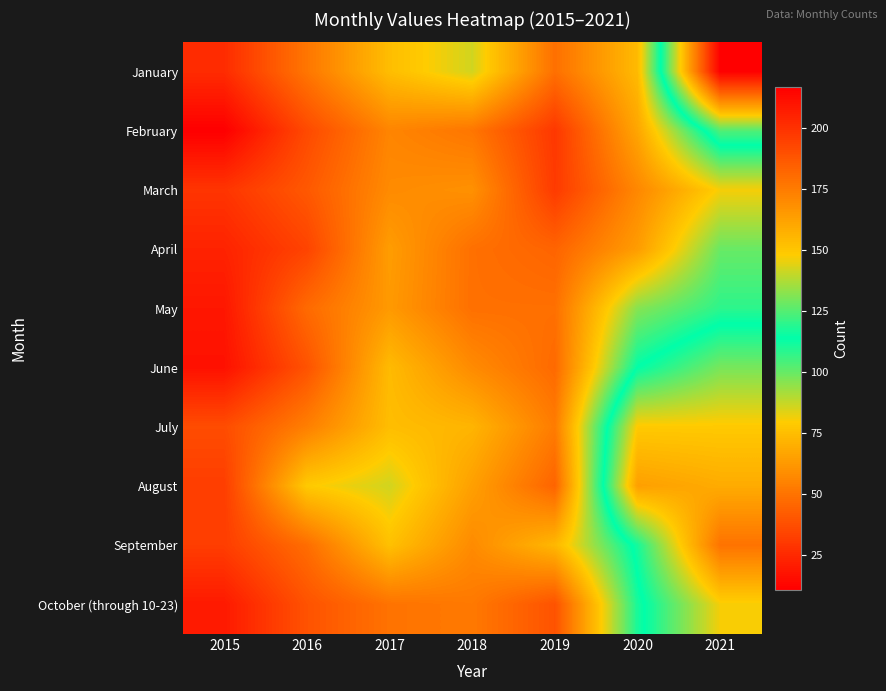

At how many categories does at least one series exceed 200?

1